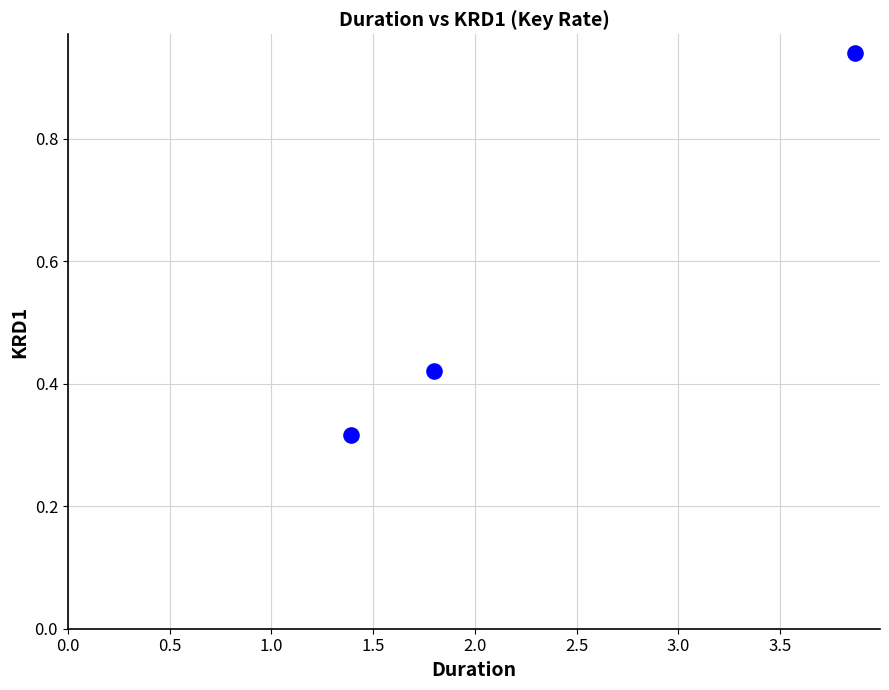

What is the average X value?

2.4